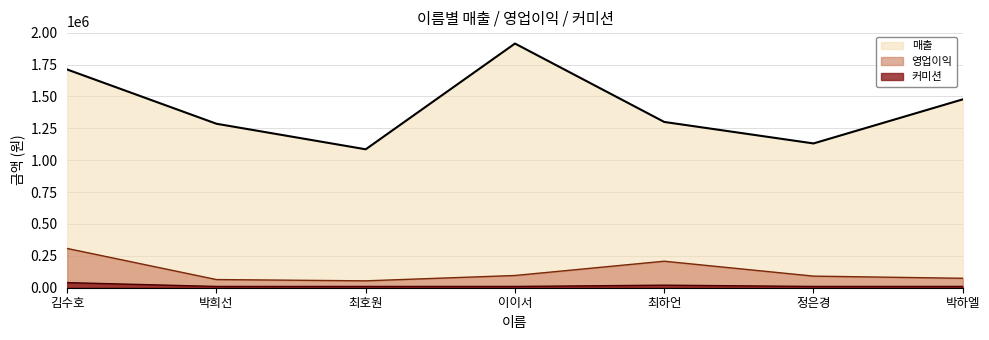

Between 최호원 and 김수호, which is larger?

김수호